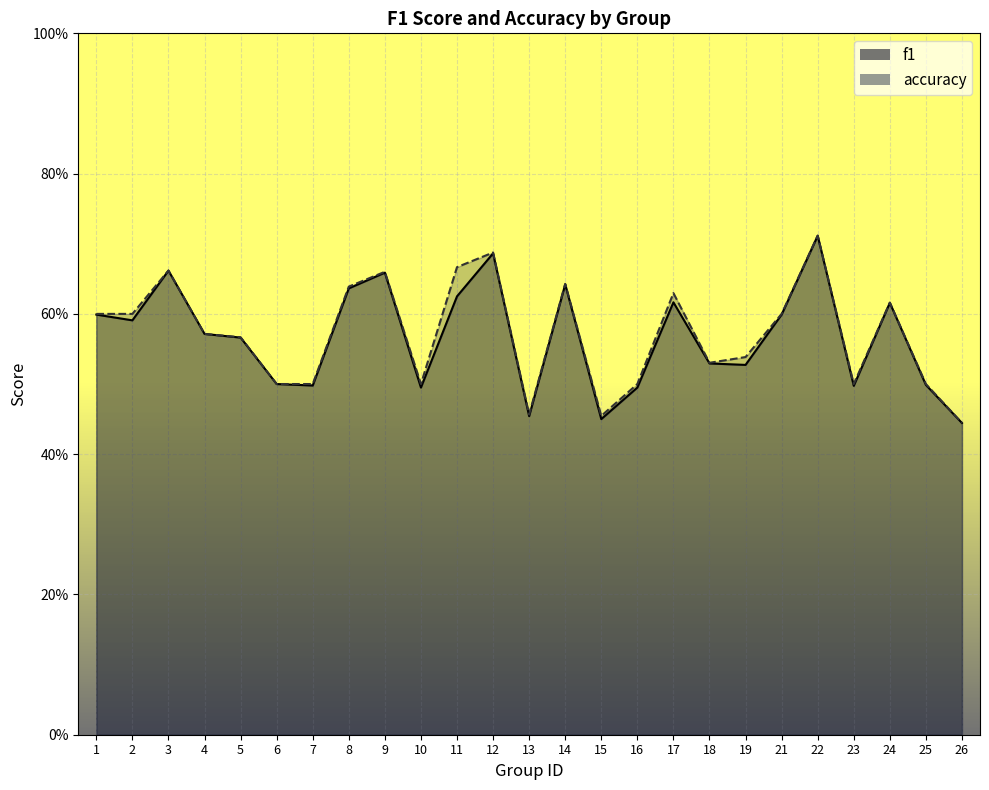

At which label does f1 reach its peak?

22